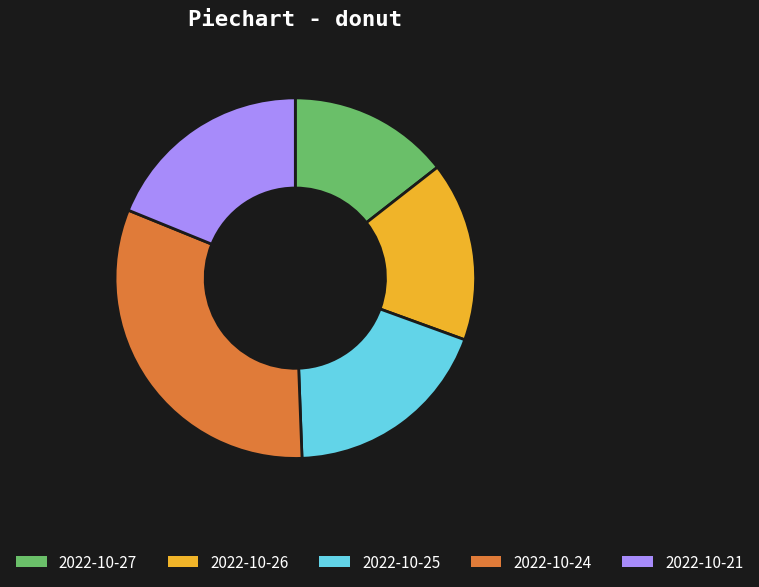

Which slice is the largest?

2022-10-24